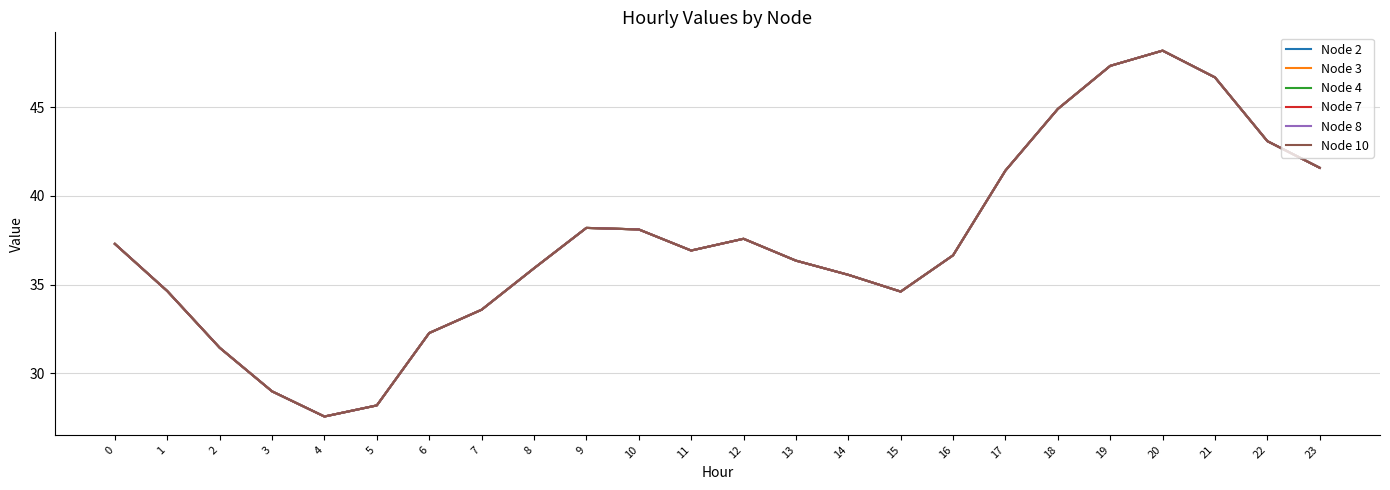

Between 23 and 8, which is larger?

23